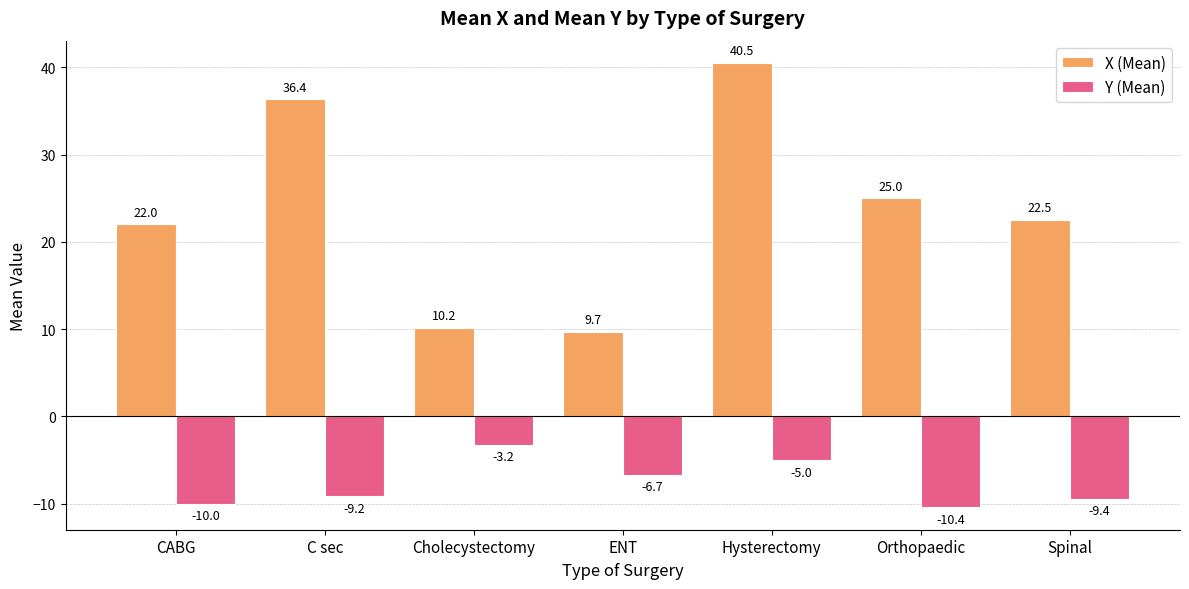

Which series has the widest spread of values?

X (Mean)